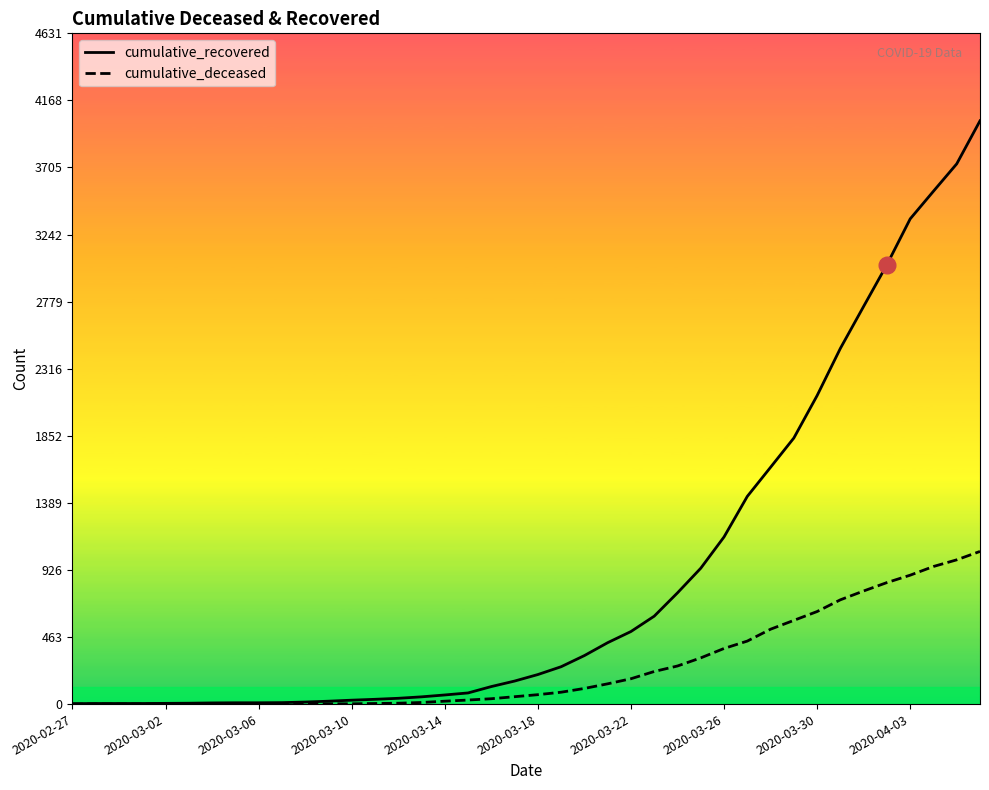

What is the maximum value shown in the chart?

4027